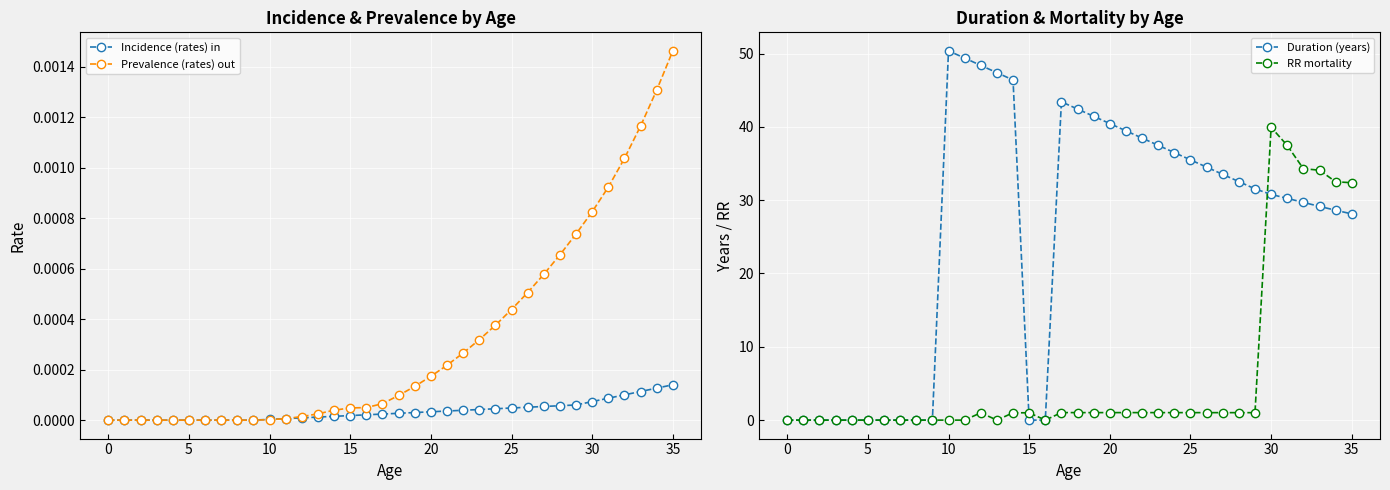

What is the maximum value for Duration (years)?

50.4